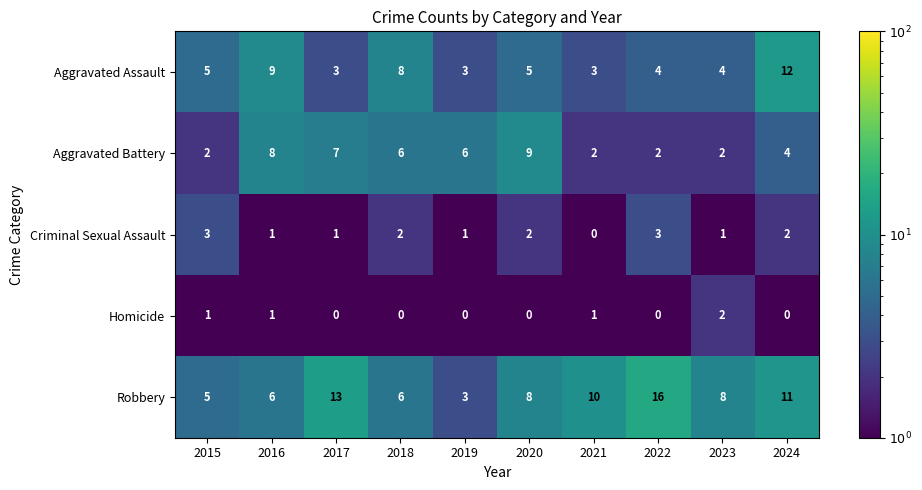

The value of Aggravated Battery at 2018 is 4. True or false?

False